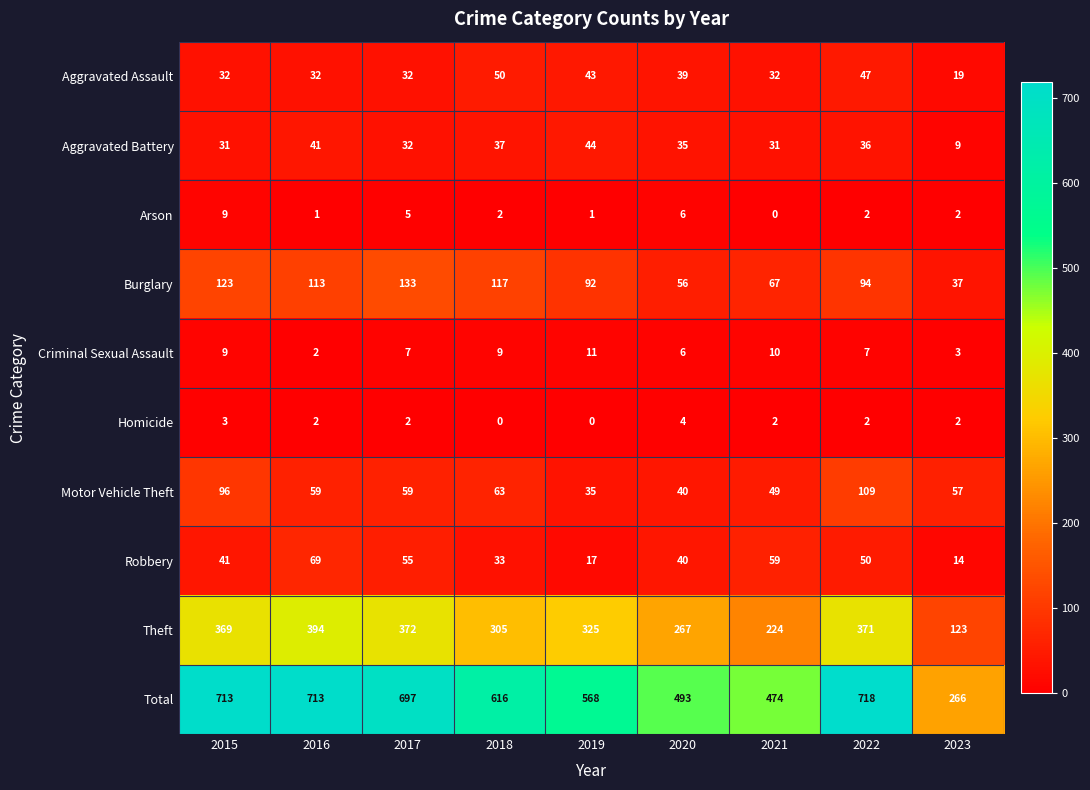

Is it true that Aggravated Battery equals 36 at 2022?

True